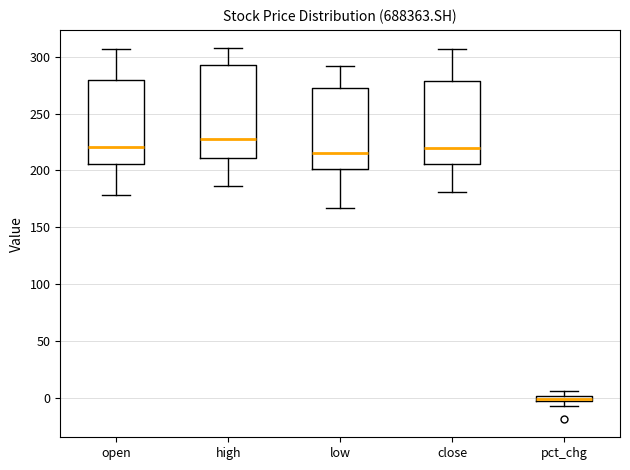

Comparing the boxes themselves (not the whiskers), which one is the tallest?

high